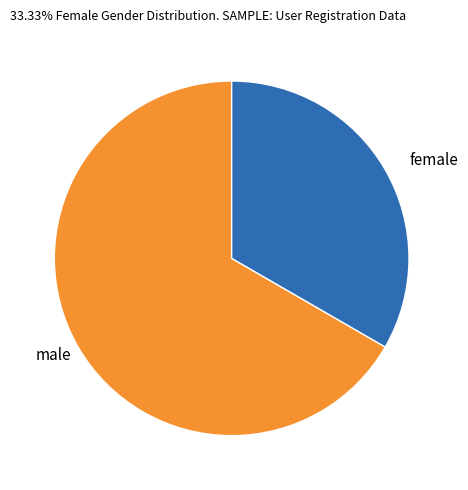

True or false: male accounts for 67% of the total.

True